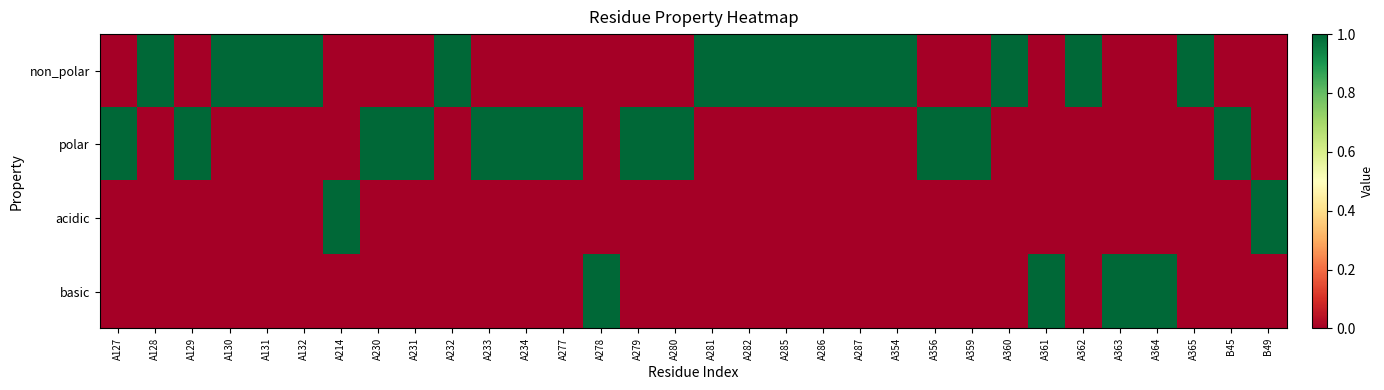

Reading right to left, extract all data points from this chart.

non_polar: B49=0	B45=0	A365=1	A364=0	A363=0	A362=1	A361=0	A360=1	A359=0	A356=0	A354=1	A287=1	A286=1	A285=1	A282=1	A281=1	A280=0	A279=0	A278=0	A277=0	A234=0	A233=0	A232=1	A231=0	A230=0	A214=0	A132=1	A131=1	A130=1	A129=0	A128=1	A127=0
polar: B49=0	B45=1	A365=0	A364=0	A363=0	A362=0	A361=0	A360=0	A359=1	A356=1	A354=0	A287=0	A286=0	A285=0	A282=0	A281=0	A280=1	A279=1	A278=0	A277=1	A234=1	A233=1	A232=0	A231=1	A230=1	A214=0	A132=0	A131=0	A130=0	A129=1	A128=0	A127=1
acidic: B49=1	B45=0	A365=0	A364=0	A363=0	A362=0	A361=0	A360=0	A359=0	A356=0	A354=0	A287=0	A286=0	A285=0	A282=0	A281=0	A280=0	A279=0	A278=0	A277=0	A234=0	A233=0	A232=0	A231=0	A230=0	A214=1	A132=0	A131=0	A130=0	A129=0	A128=0	A127=0
basic: B49=0	B45=0	A365=0	A364=1	A363=1	A362=0	A361=1	A360=0	A359=0	A356=0	A354=0	A287=0	A286=0	A285=0	A282=0	A281=0	A280=0	A279=0	A278=1	A277=0	A234=0	A233=0	A232=0	A231=0	A230=0	A214=0	A132=0	A131=0	A130=0	A129=0	A128=0	A127=0